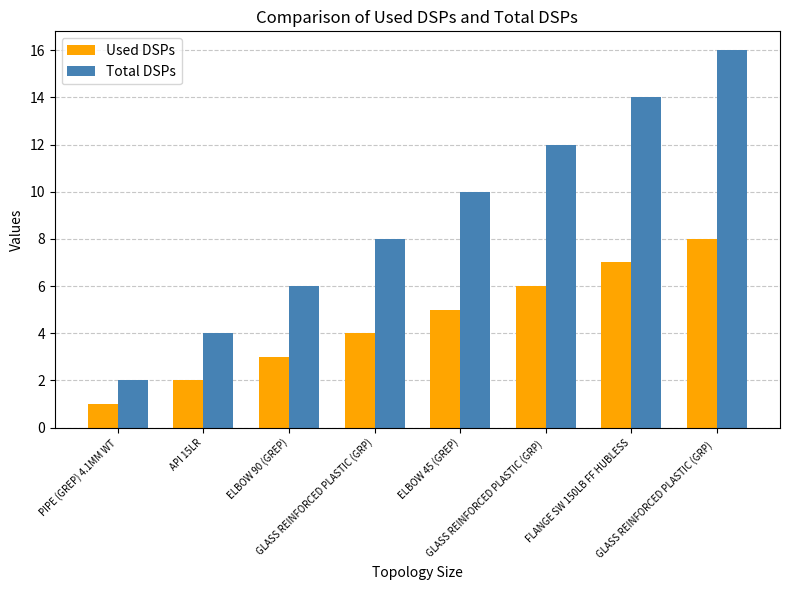

The value of Total DSPs at GLASS REINFORCED PLASTIC (GRP)   is 16. True or false?

True